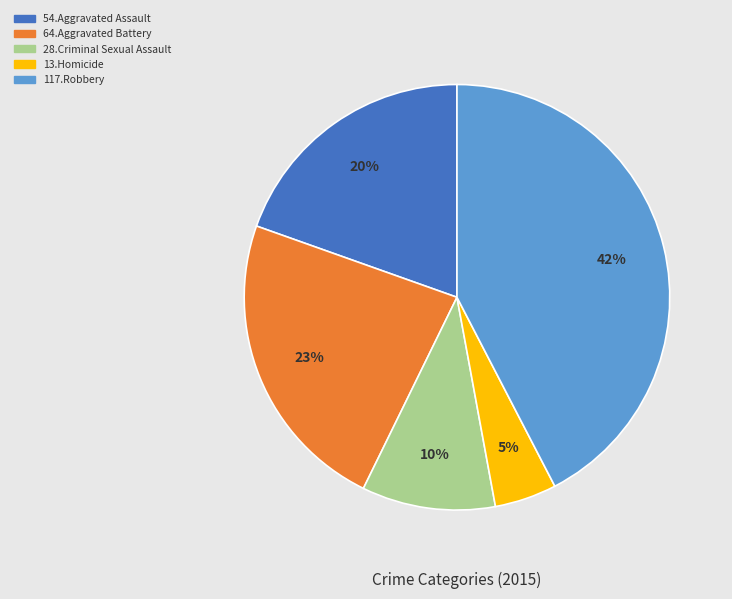

Is there any slice that represents more than half of the pie?

No